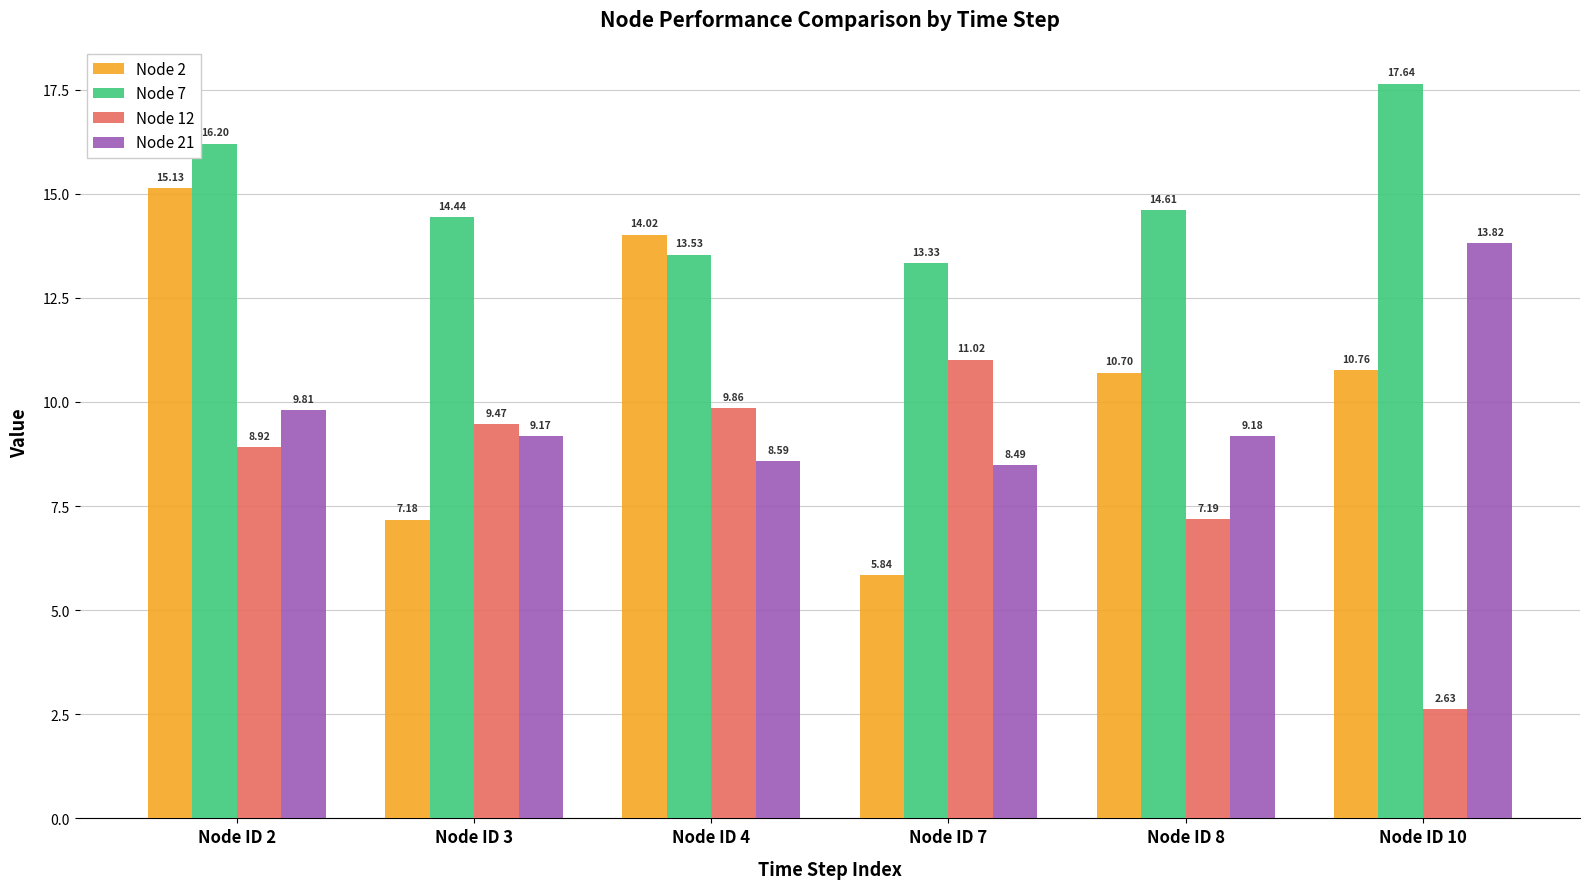

How many values in the Node 21 series exceed 9?

4